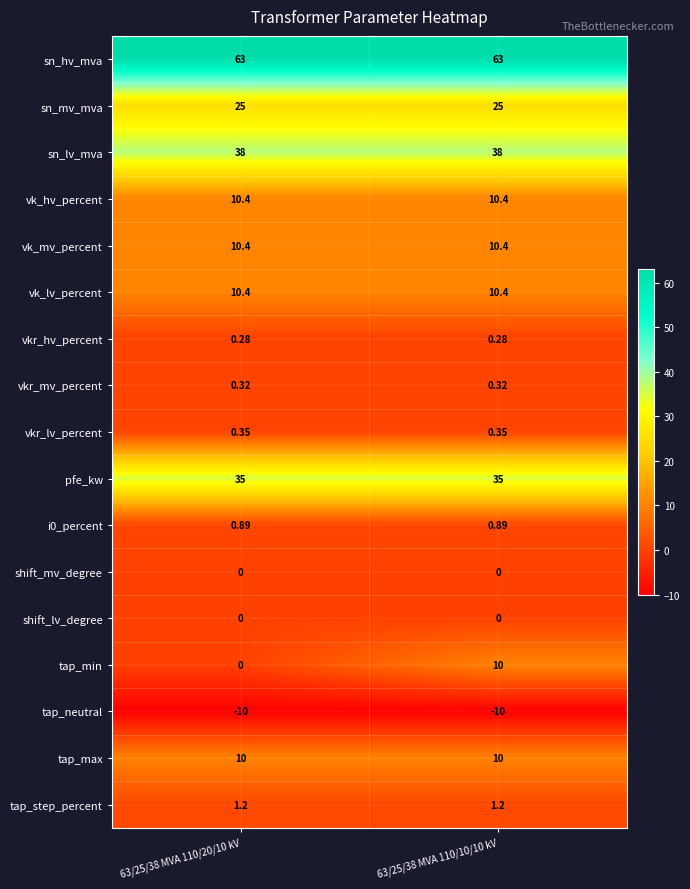

Which series has the widest spread of values?

tap_min